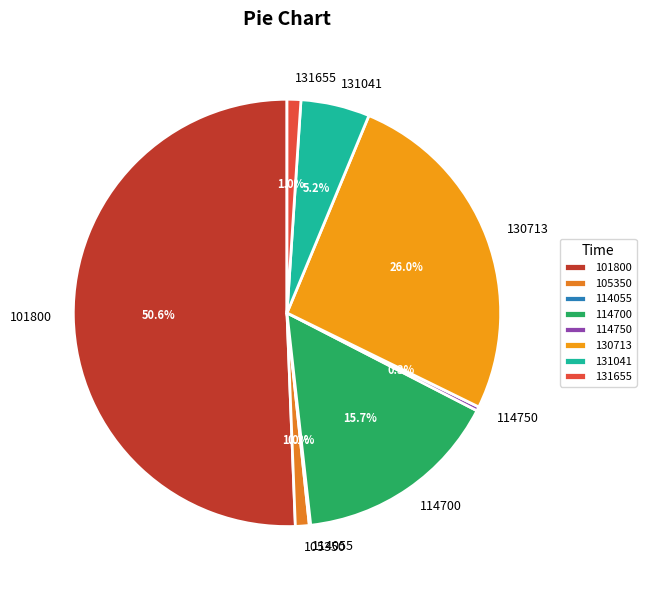

Which has a higher value, 114750 or 114700?

114700